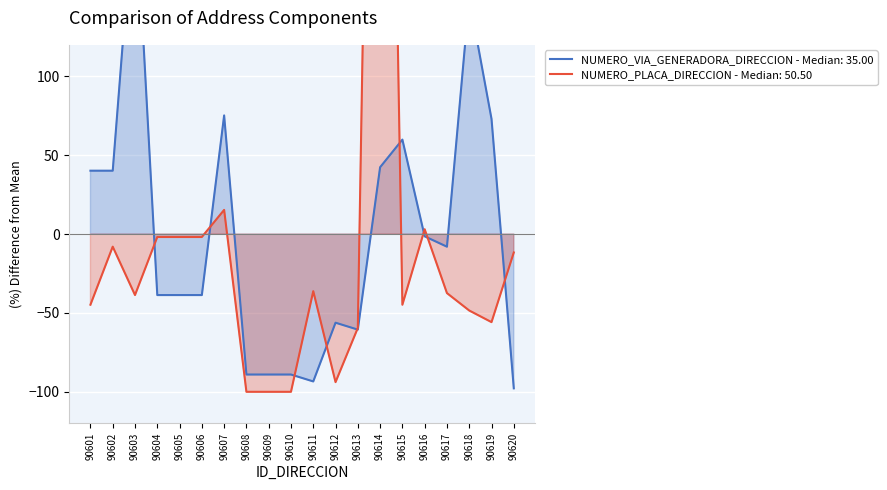

Between 90608 and 90620, which series saw the biggest shift?

NUMERO_PLACA_DIRECCION